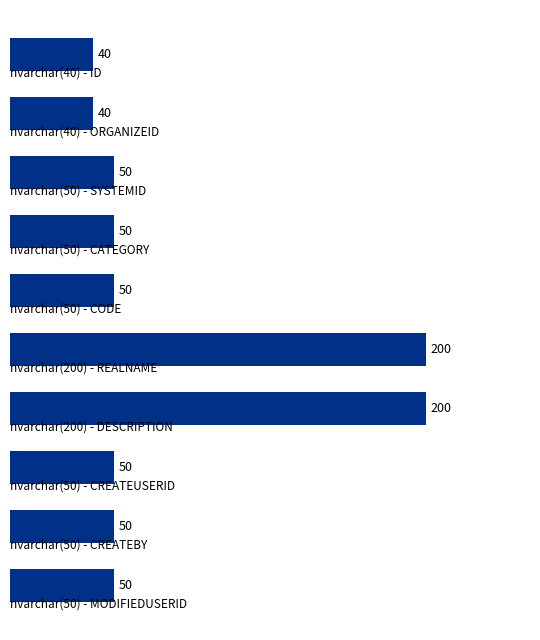

What is the sum of all values?

780